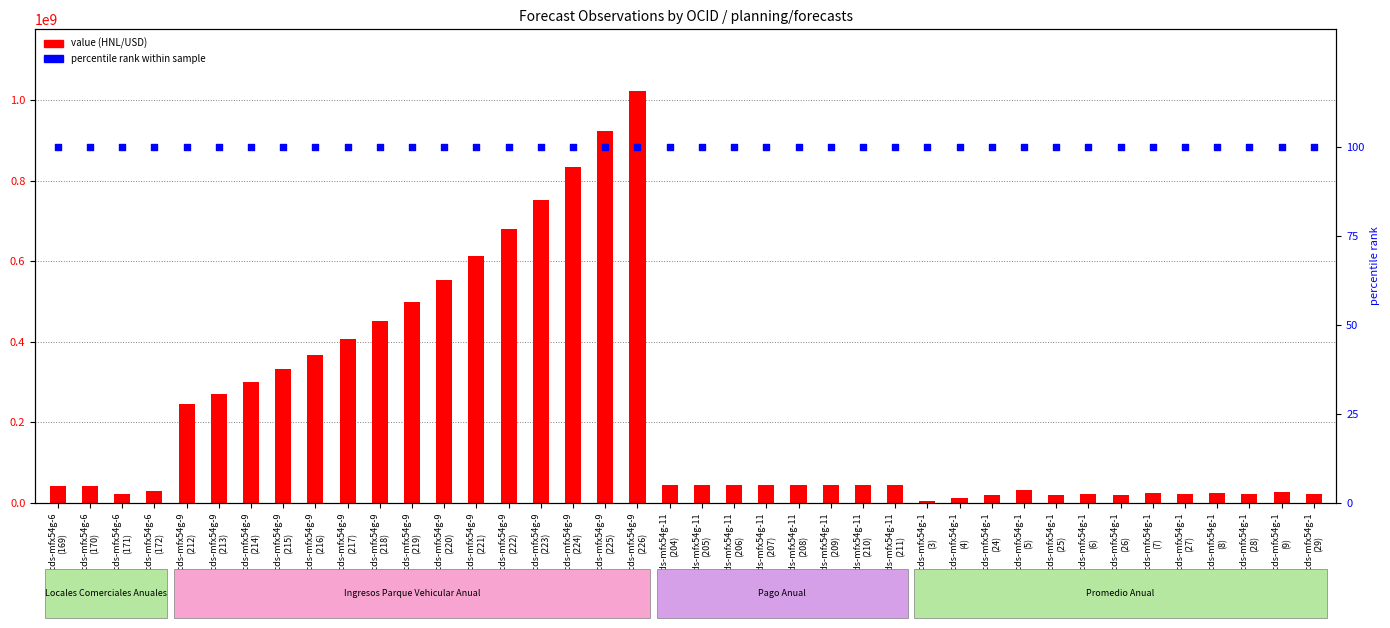

Which series has the widest spread of Y values?

value